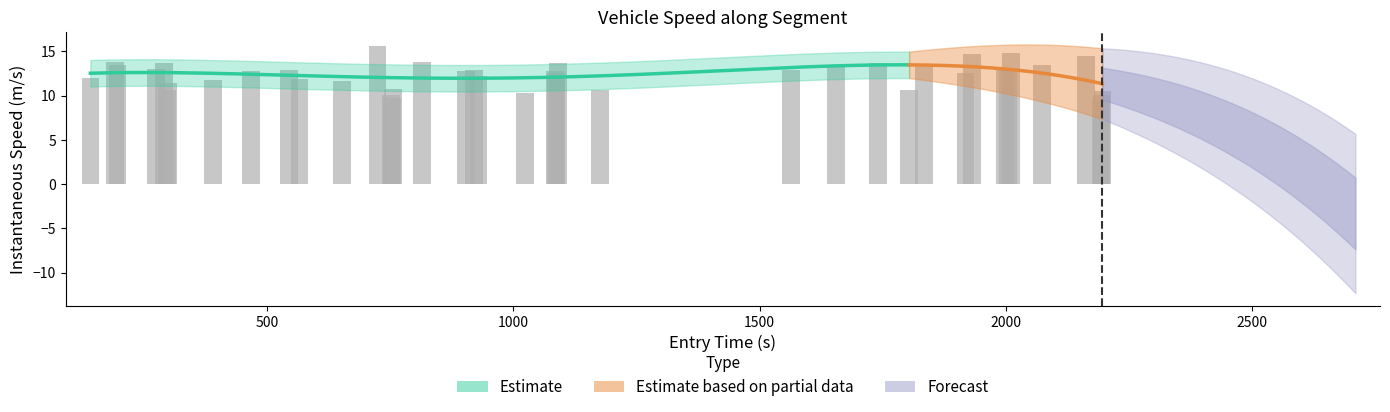

Does the chart contain stacked bars?

No